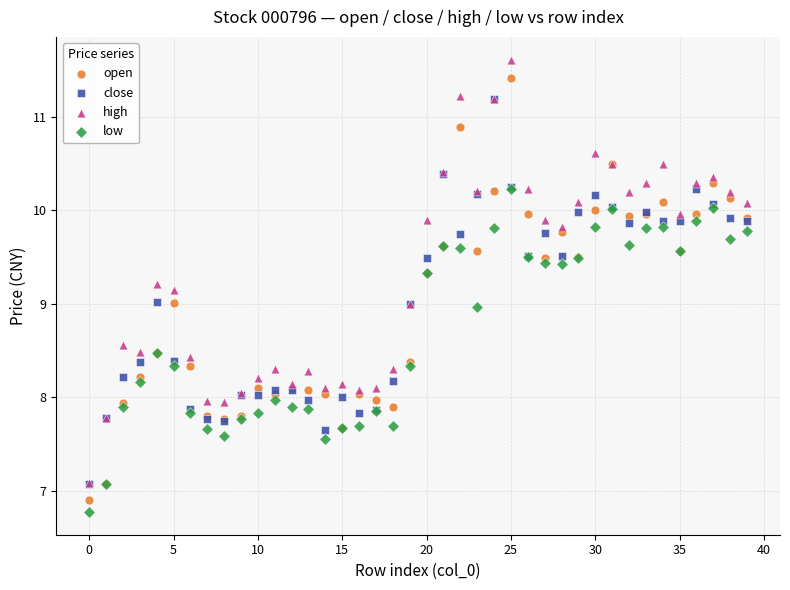

What are all the series names shown in the legend?

open, close, high, low